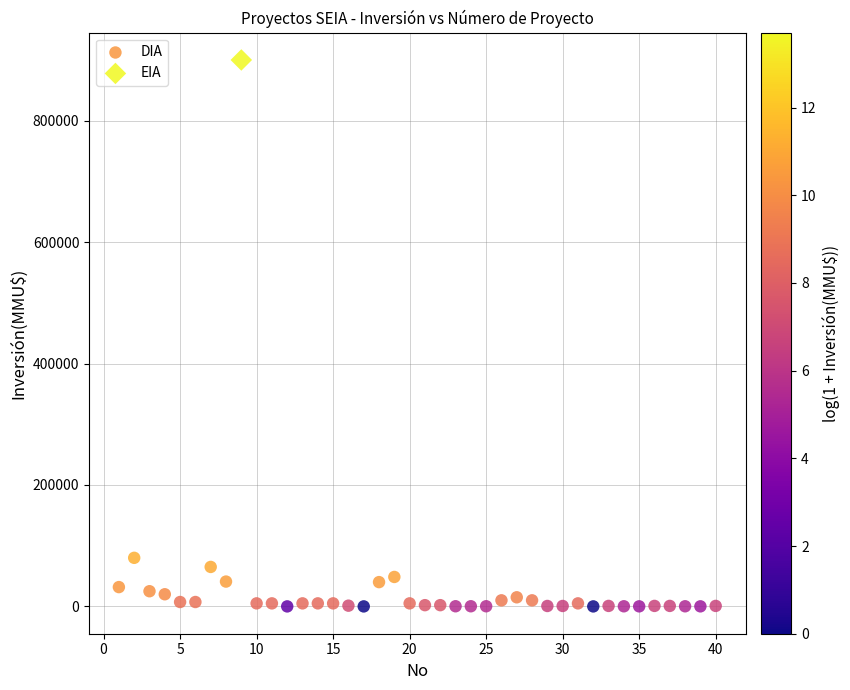

What are all the series names shown in the legend?

DIA, EIA